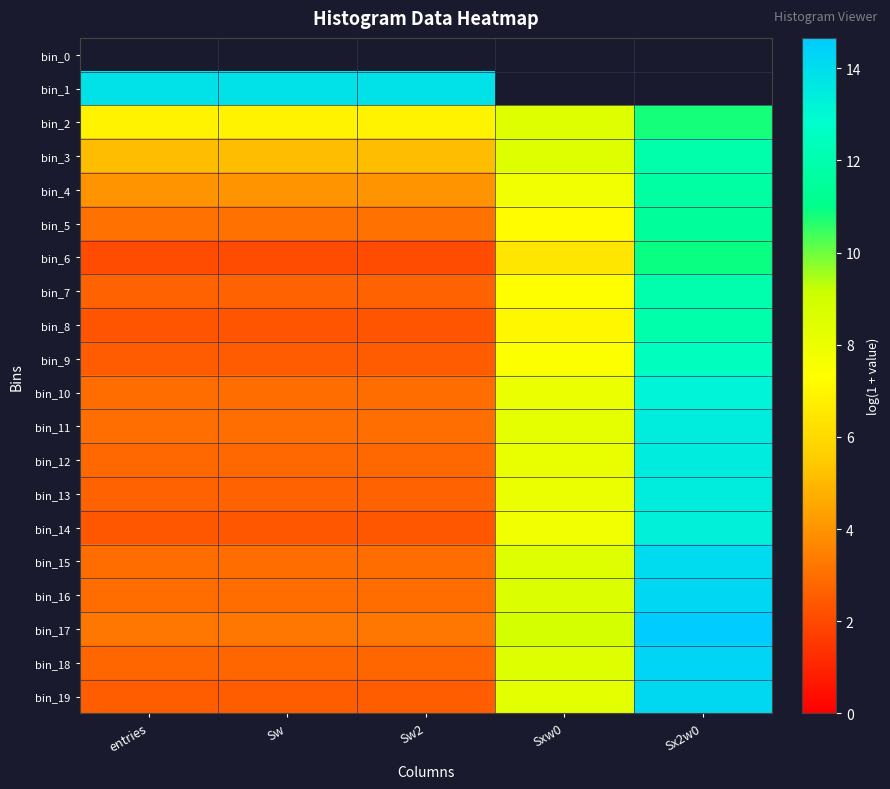

What is the lowest value of the bin_17 series?

3.2